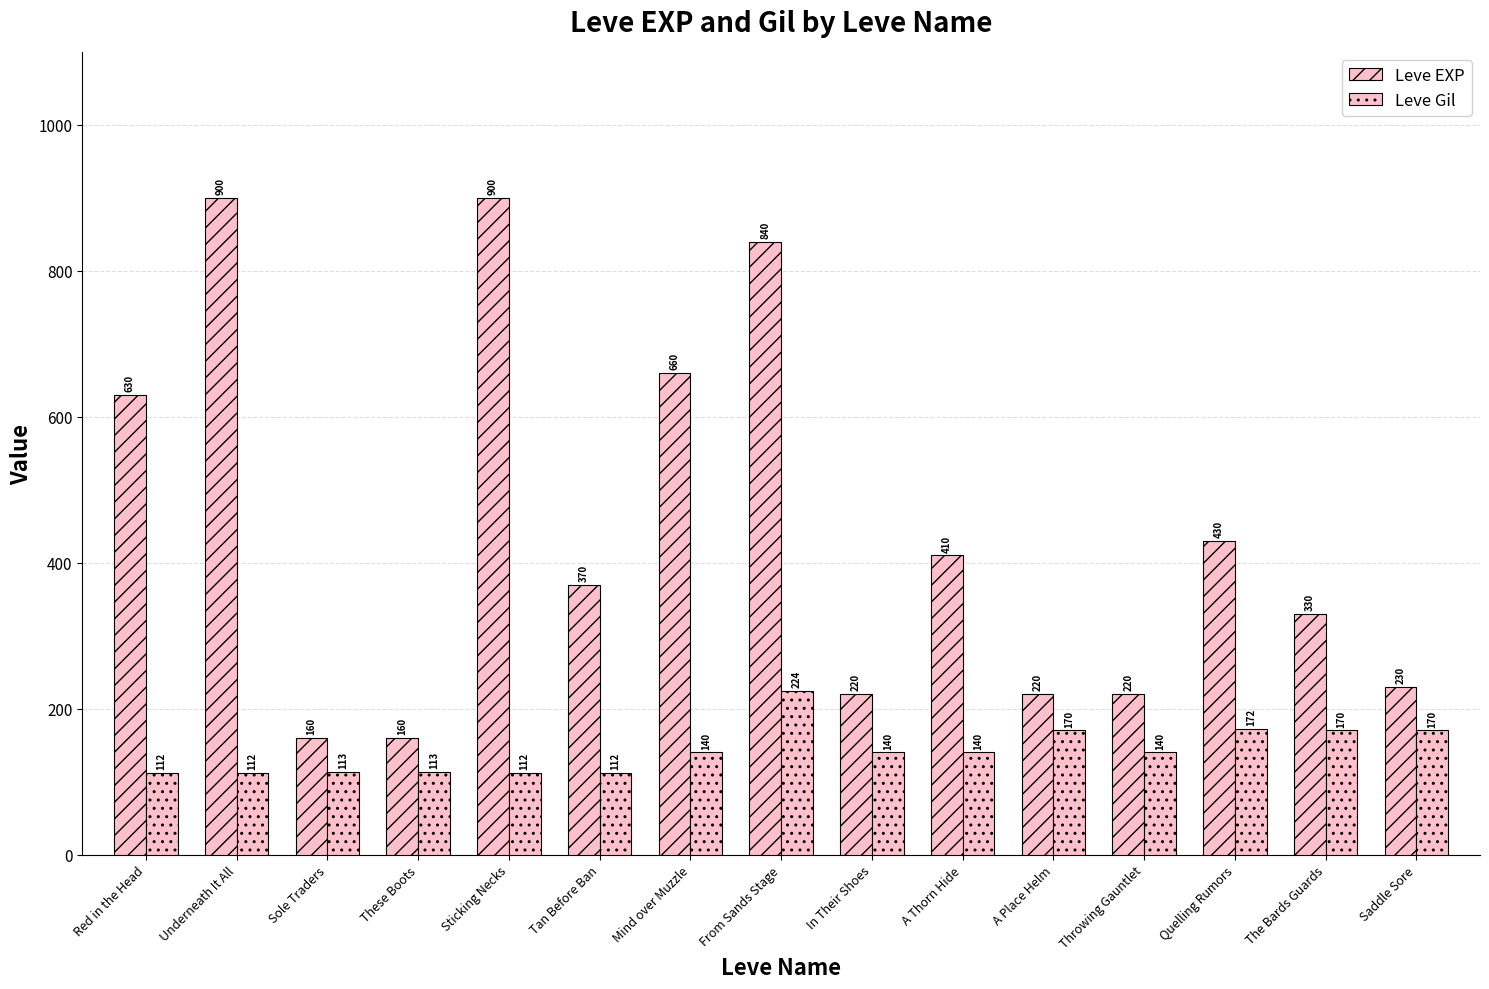

What is the difference between the Leve EXP values at In Their Shoes and Saddle Sore?

10